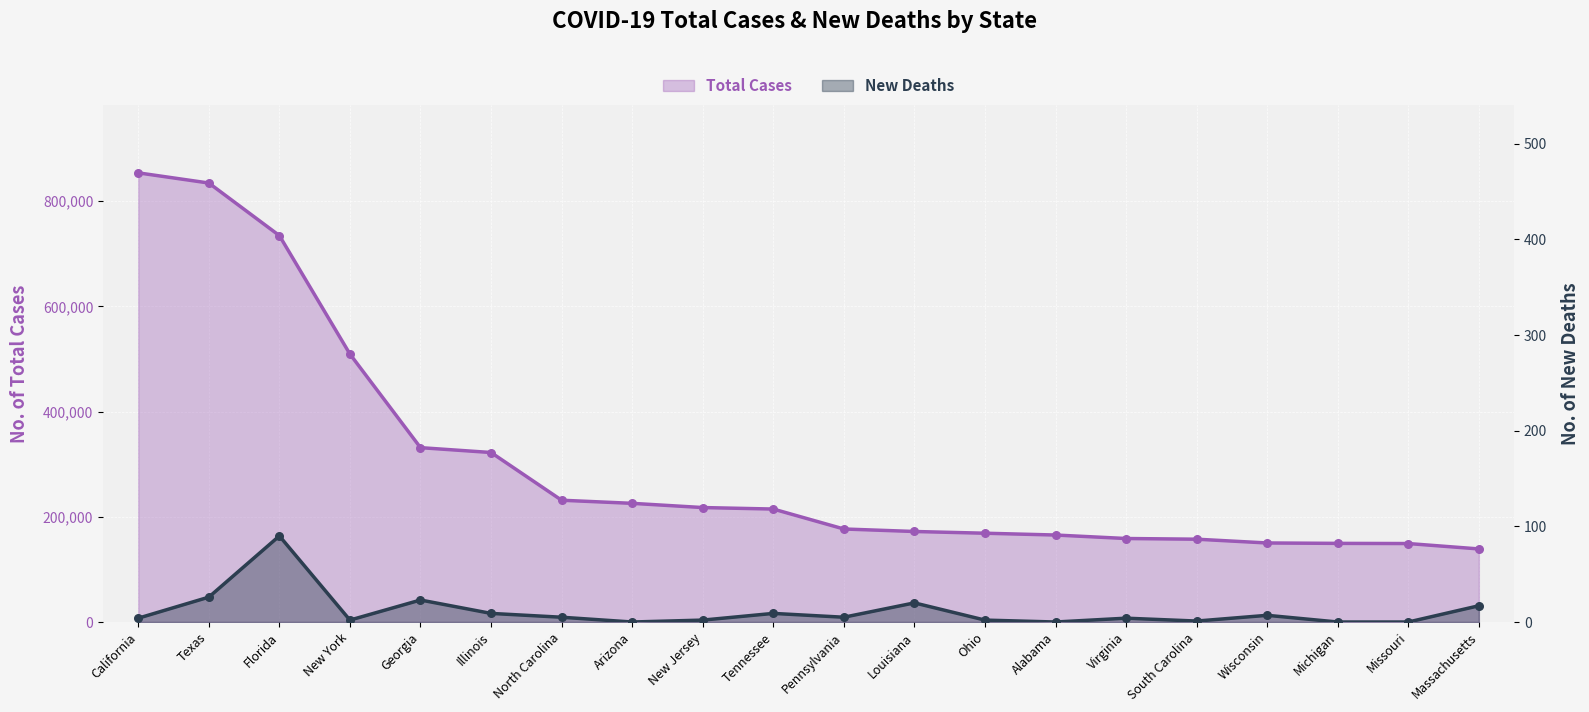

At how many categories does at least one series exceed 207919?

10